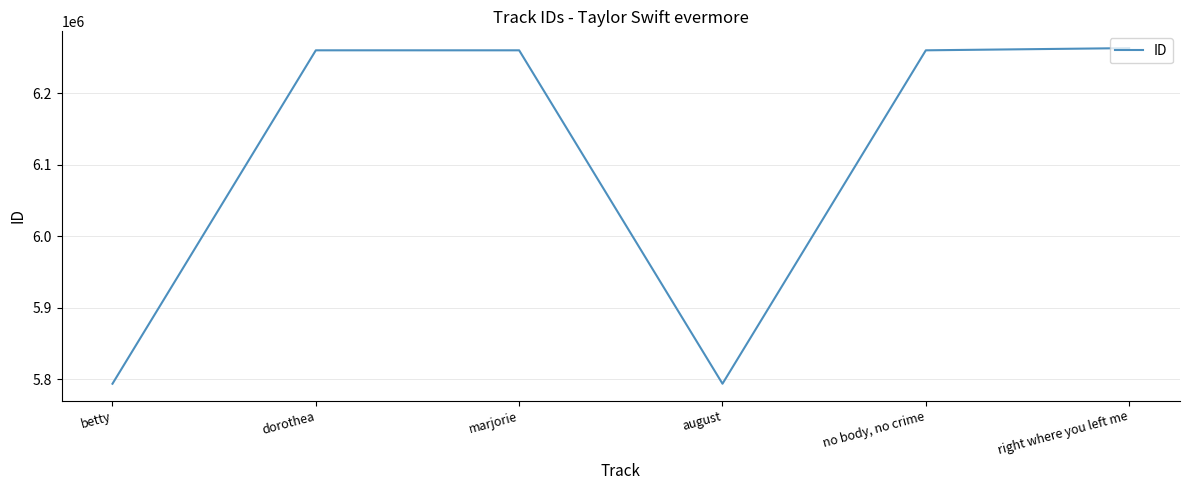

The value at dorothea is 8876012. True or false?

False